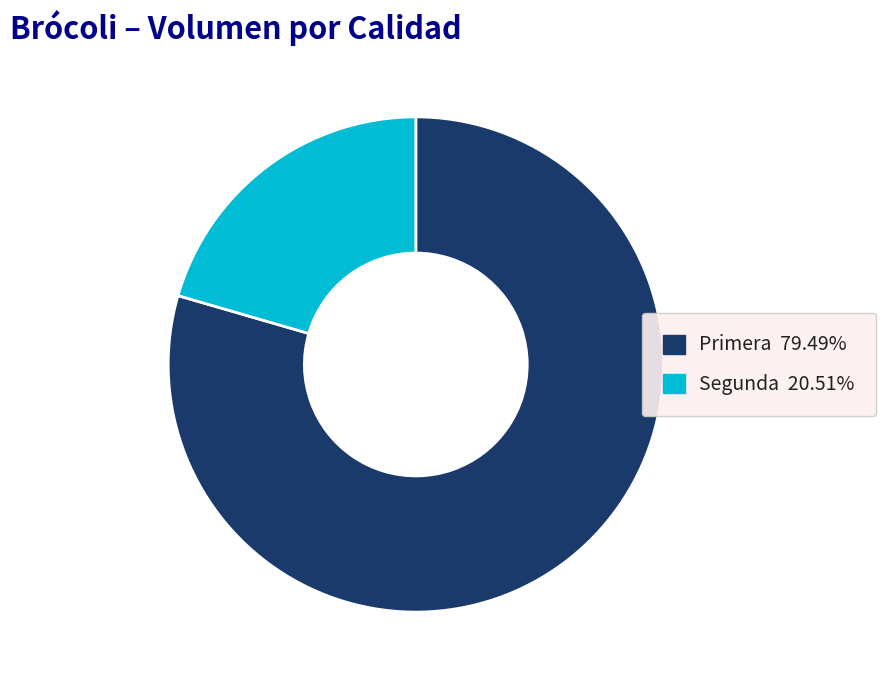

Is the sum of Primera and Segunda greater than half?

Yes